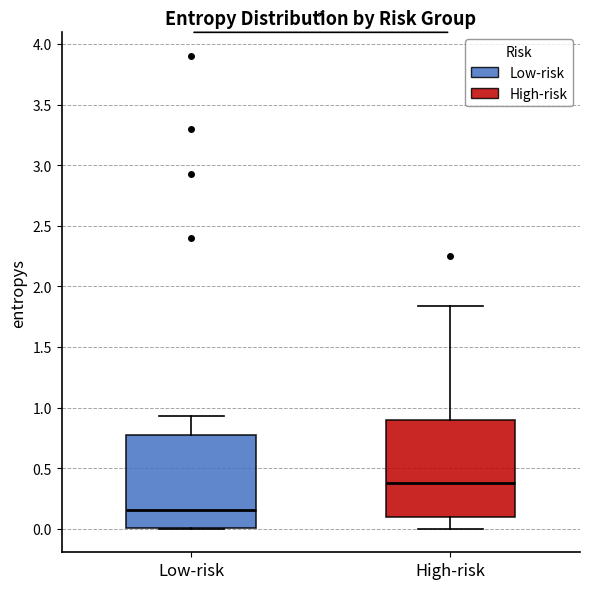

Reading left to right, read every box against the y-axis: the position of its median line, the range the box covers, and the ends of its whiskers. The values are not printed on the chart, so give them approximately, as read against the axis.

Low-risk: median 0.15, box 0.00 to 0.75, whiskers 0.00 to 0.95
High-risk: median 0.35, box 0.10 to 0.90, whiskers 0.00 to 1.85